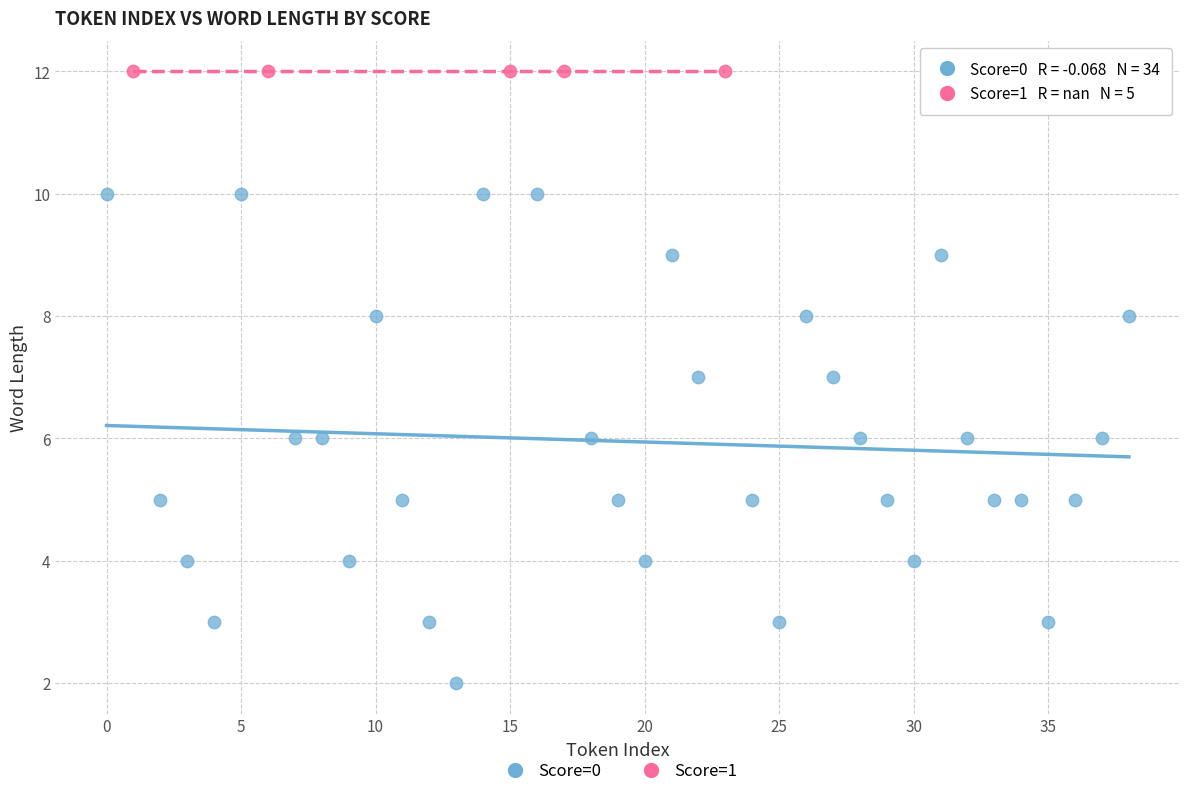

Which series reaches the maximum Y coordinate?

Score=1